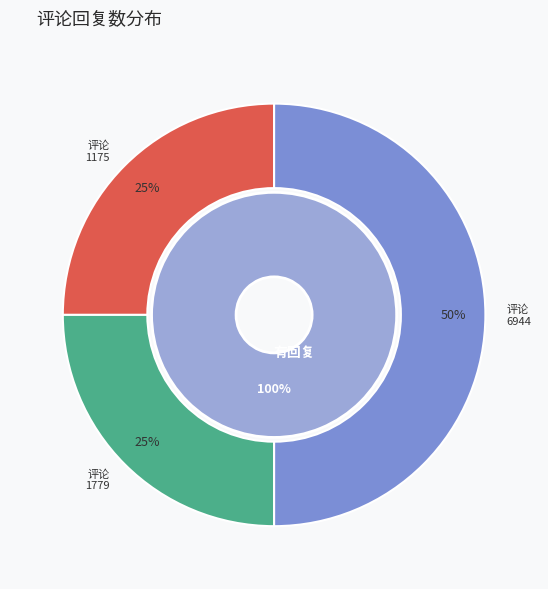

True or false: 1676036280 accounts for 0% of the total.

True